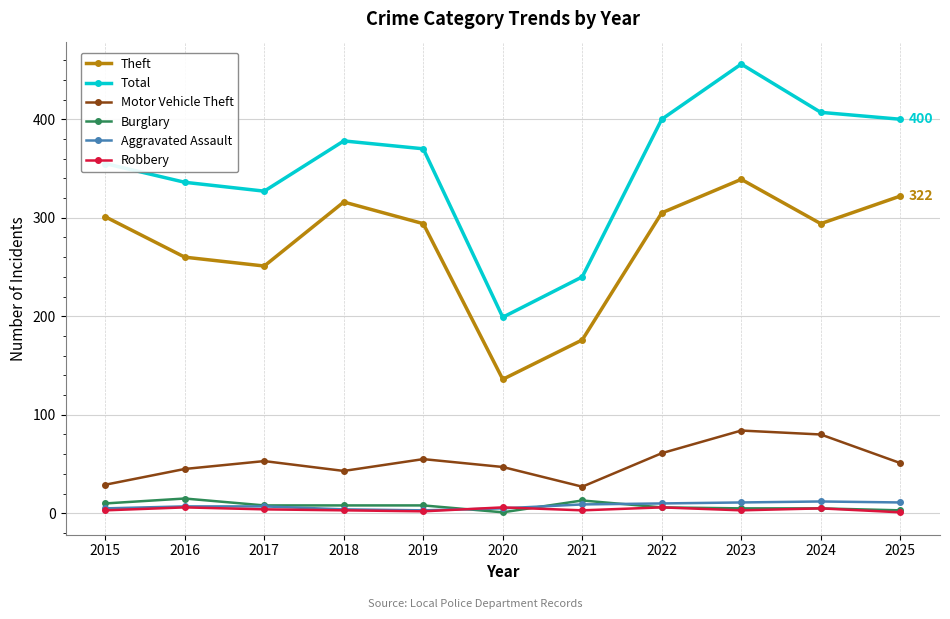

The value of Burglary at 2016 is 15. True or false?

True